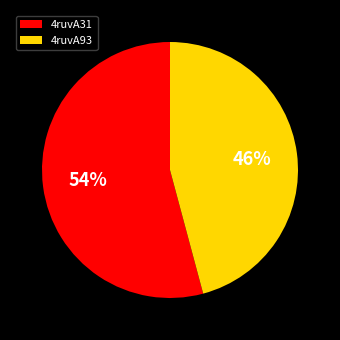

To the nearest percent, what is the difference between the 4ruvA31 and 4ruvA93 slice percentages?

8%